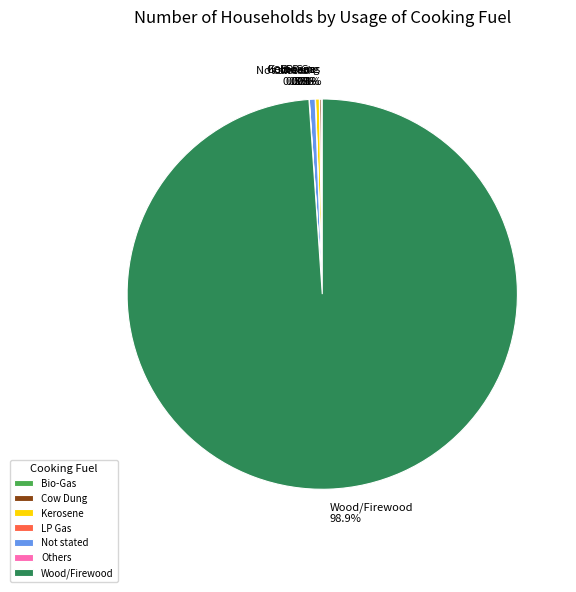

Does any single category account for the majority?

Yes